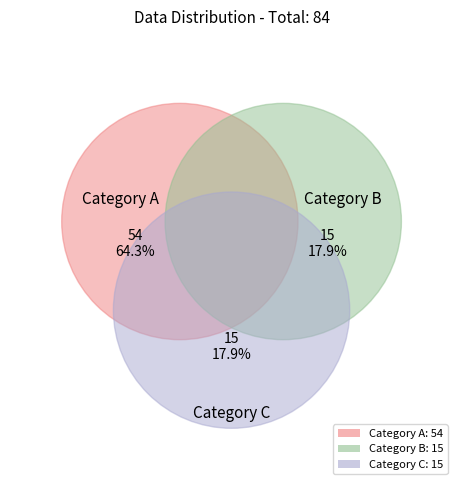

How much of the chart is everything except 15?

82.1%